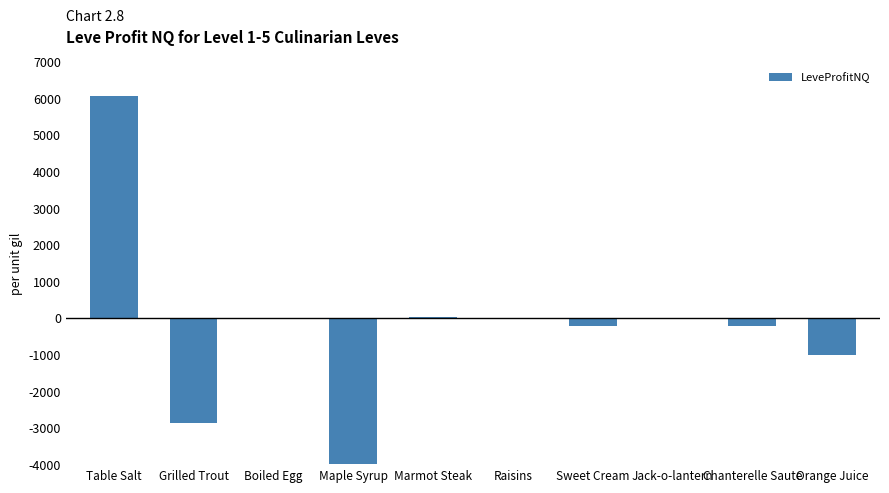

What position from the left is Orange Juice?

10